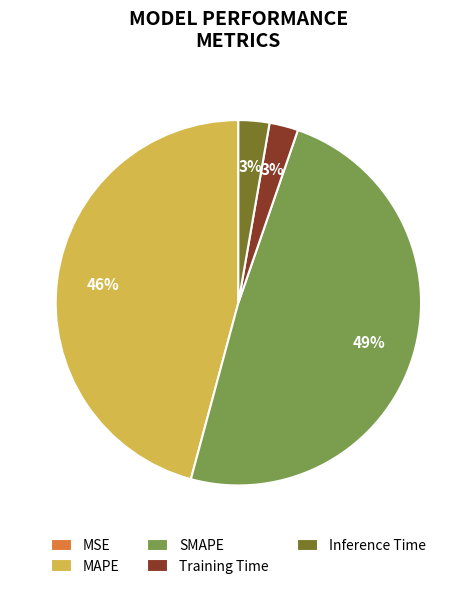

The MAPE slice represents 46% of the pie. True or false?

True